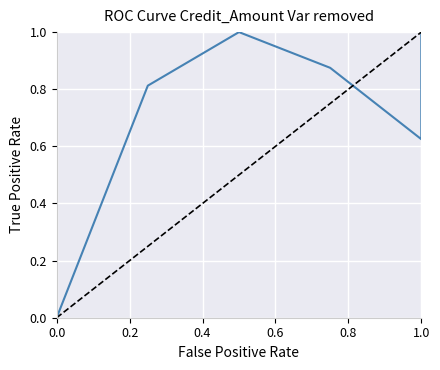

How many interior local peaks (higher than both neighbors) does the data have?

1